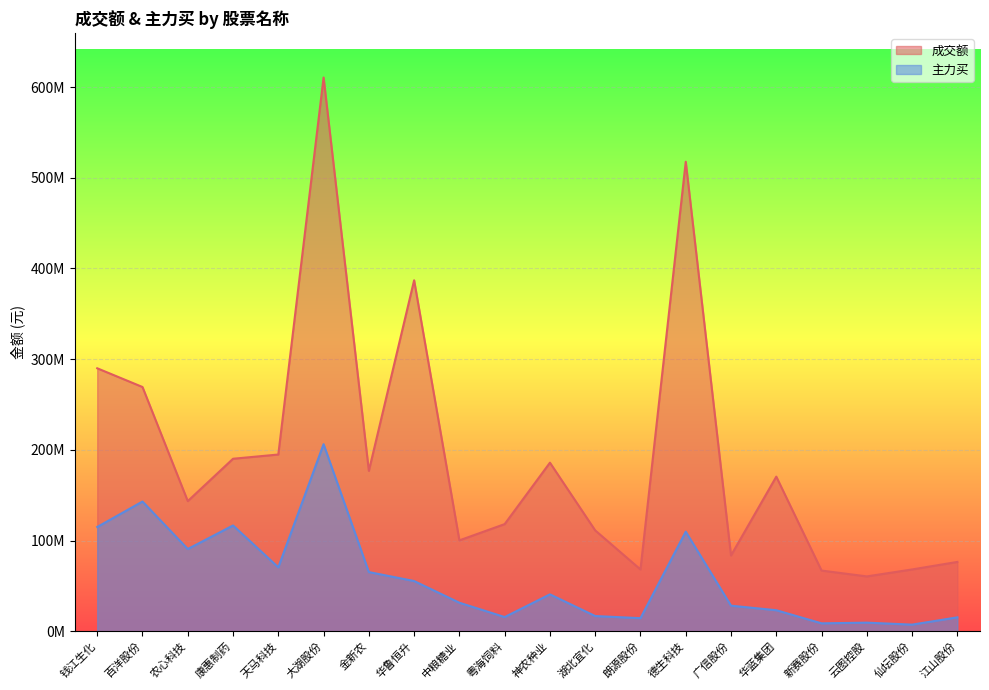

Rank the series by their average value, from highest to lowest.

成交额, 主力买